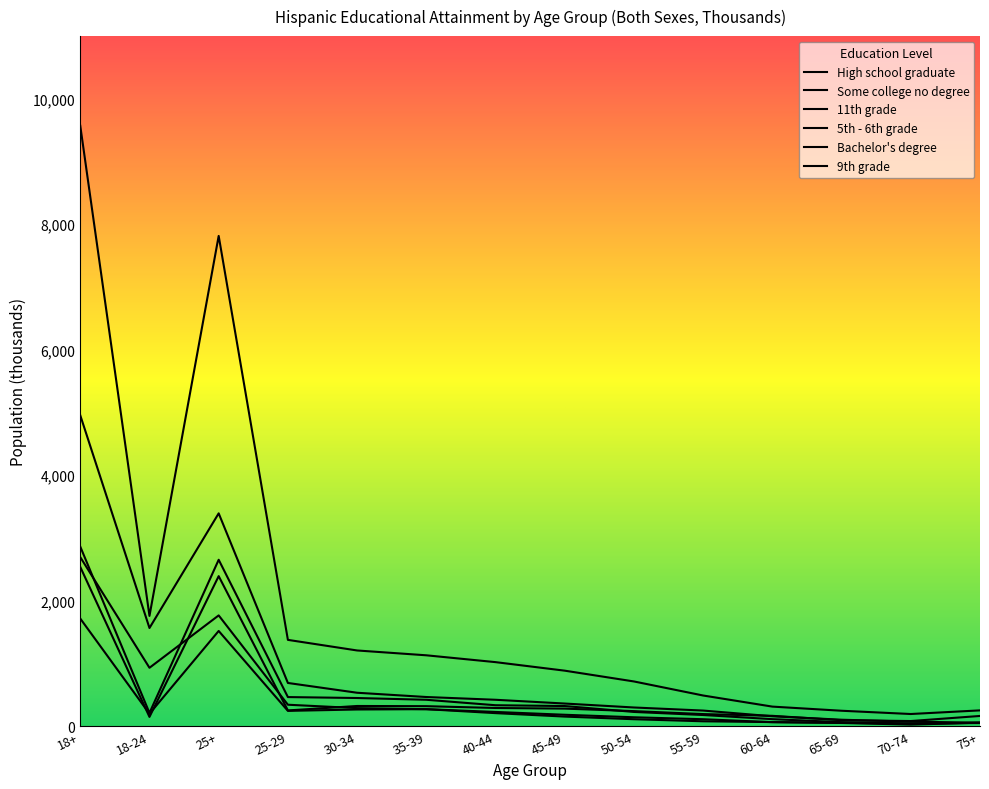

Does the chart display data point markers on the line(s)?

No